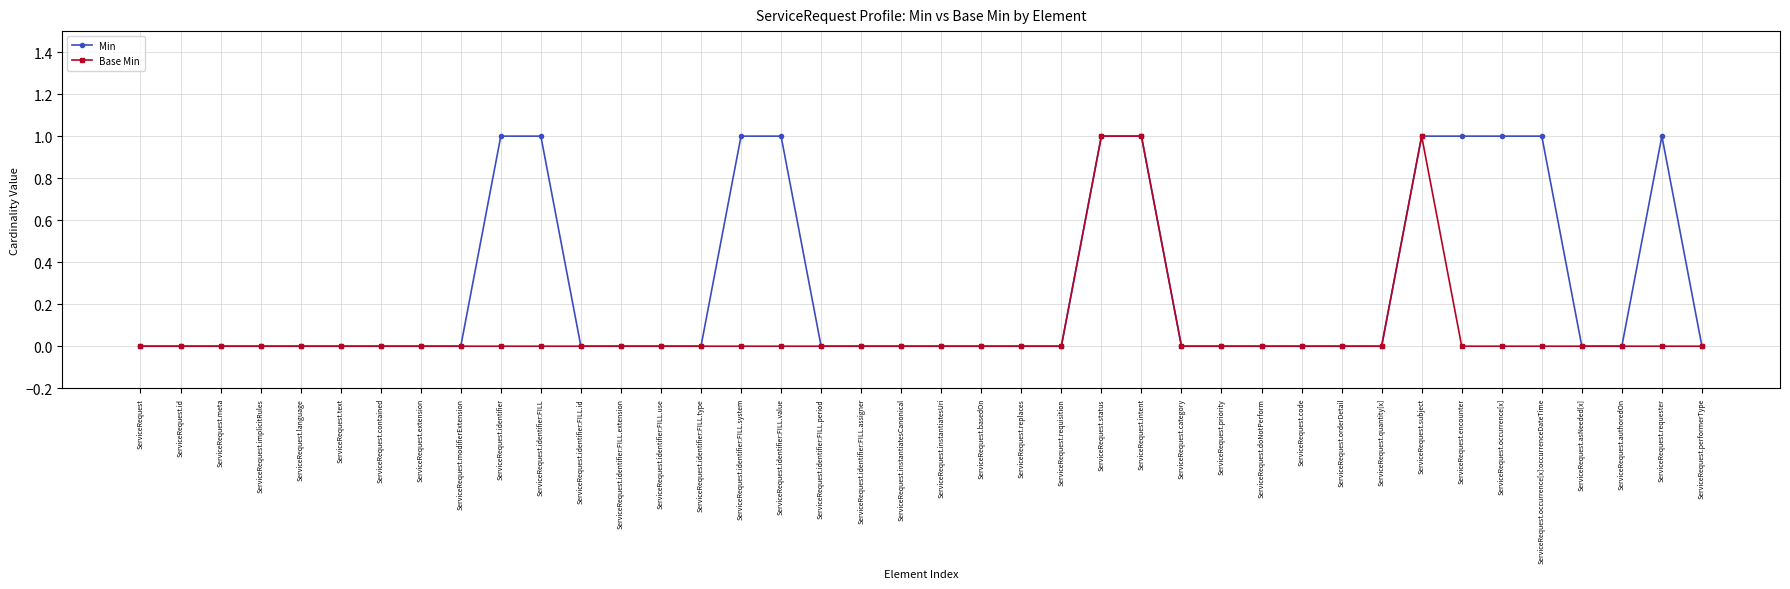

Reading left to right, what are all the values shown in this chart?

Min: 0	0	0	0	0	0	0	0	0	1	1	0	0	0	0	1	1	0	0	0	0	0	0	0	1	1	0	0	0	0	0	0	1	1	1	1	0	0	1	0
Base Min: 0	0	0	0	0	0	0	0	0	0	0	0	0	0	0	0	0	0	0	0	0	0	0	0	1	1	0	0	0	0	0	0	1	0	0	0	0	0	0	0